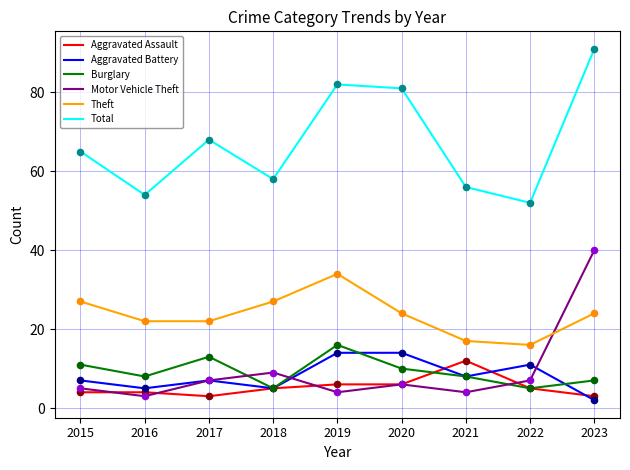

What is the spread (max minus min) of values at 2015?

61